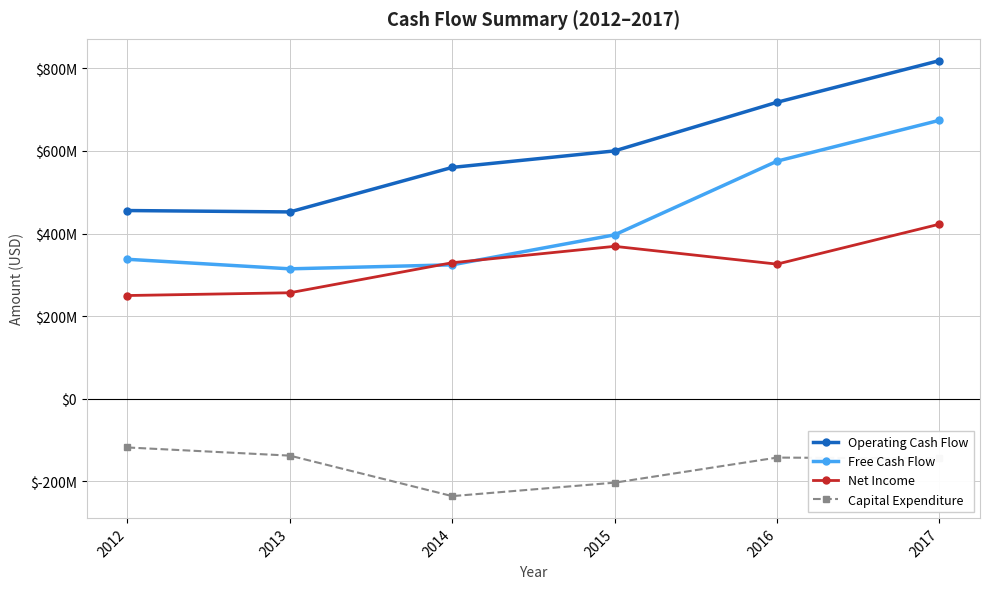

Does the chart have visible grid lines?

Yes